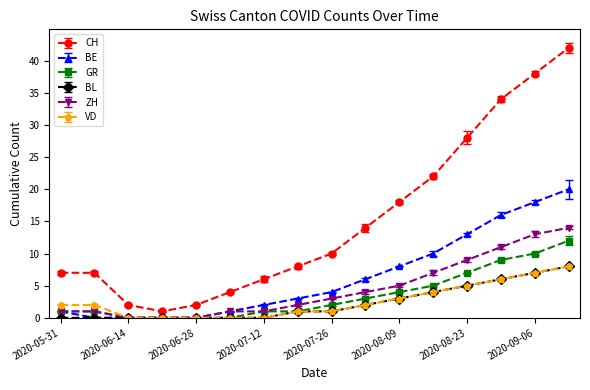

At how many categories does at least one series exceed 26?

4